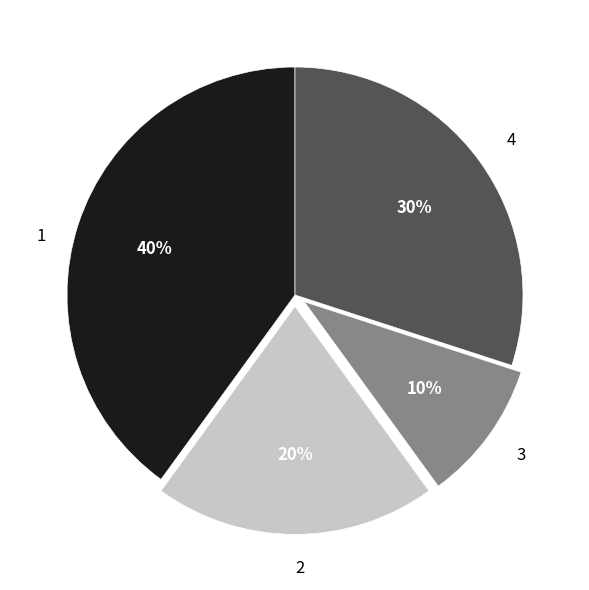

How many segments does this pie chart have?

4